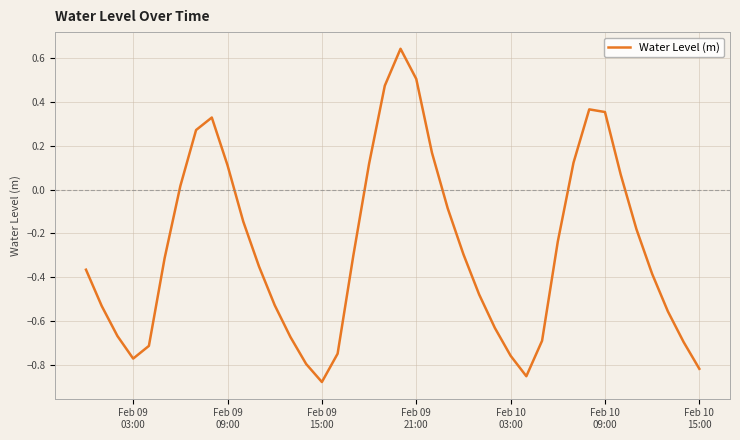

What is the difference between the second highest and minimum values?

1.4